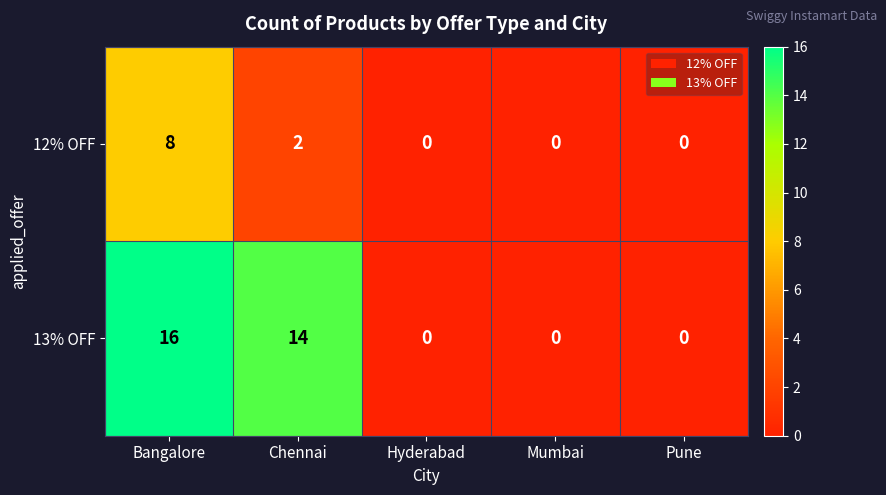

The value of 12% OFF at Pune is -5. True or false?

False